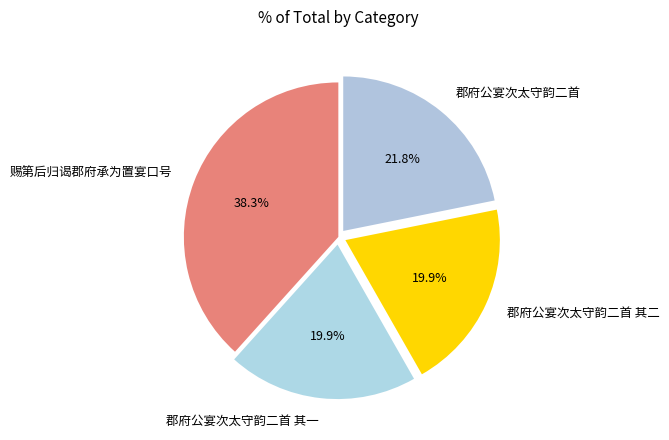

How many segments does this pie chart have?

4